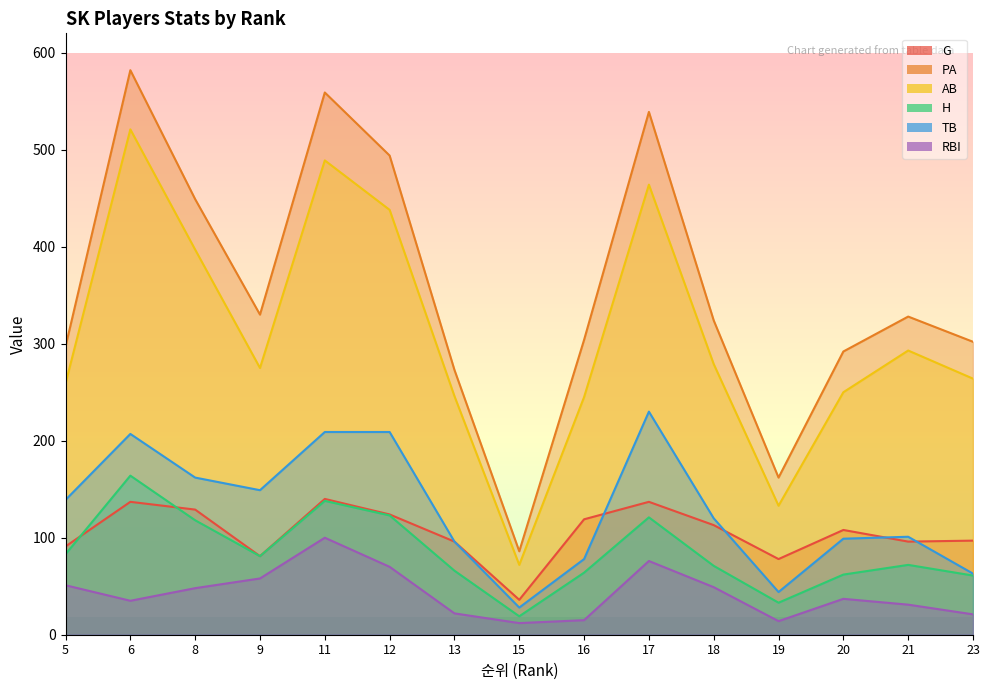

At which label is PA closest to 334?

9